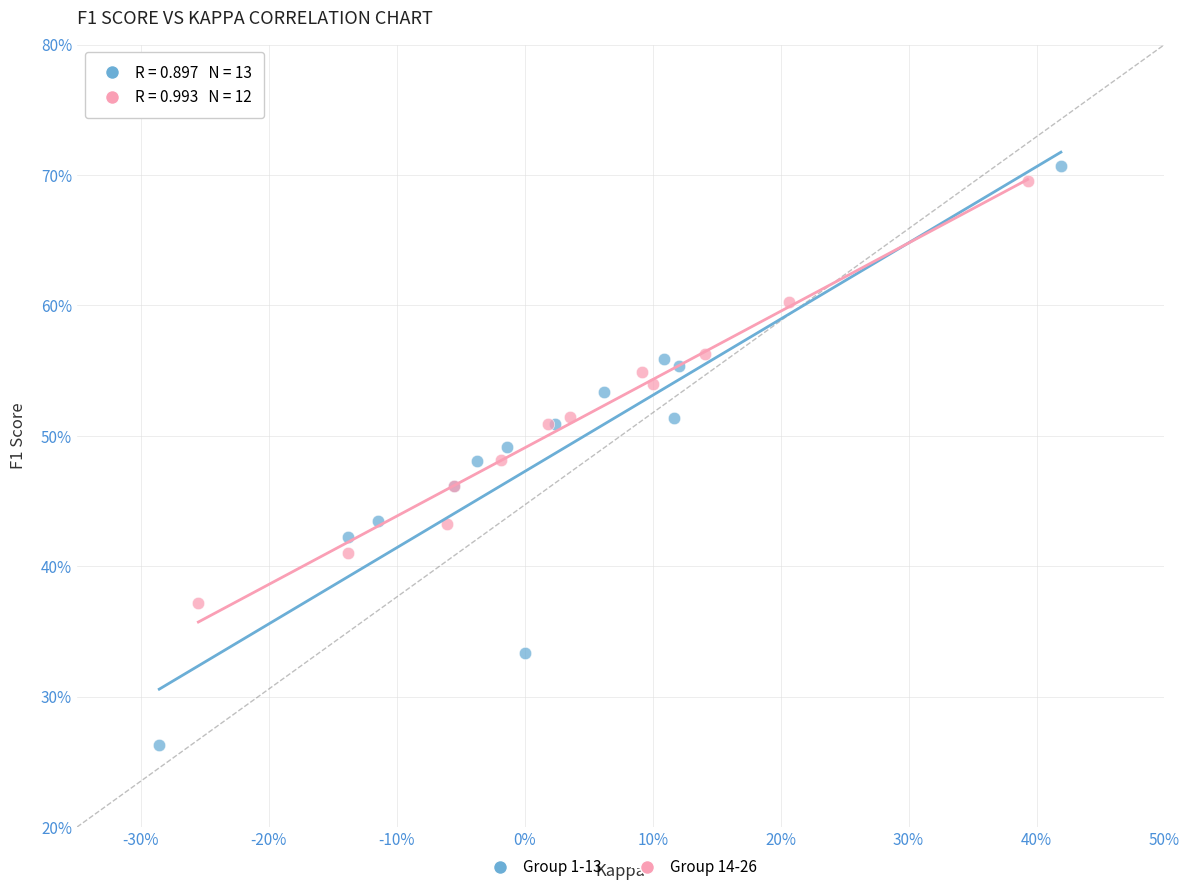

Which series reaches the minimum Y coordinate?

Group 1-13